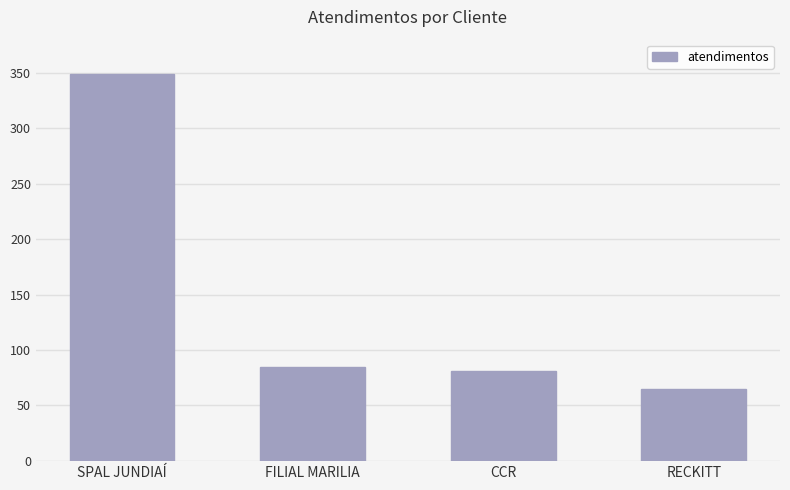

What is the sum of the values at SPAL JUNDIAÍ and RECKITT?

414